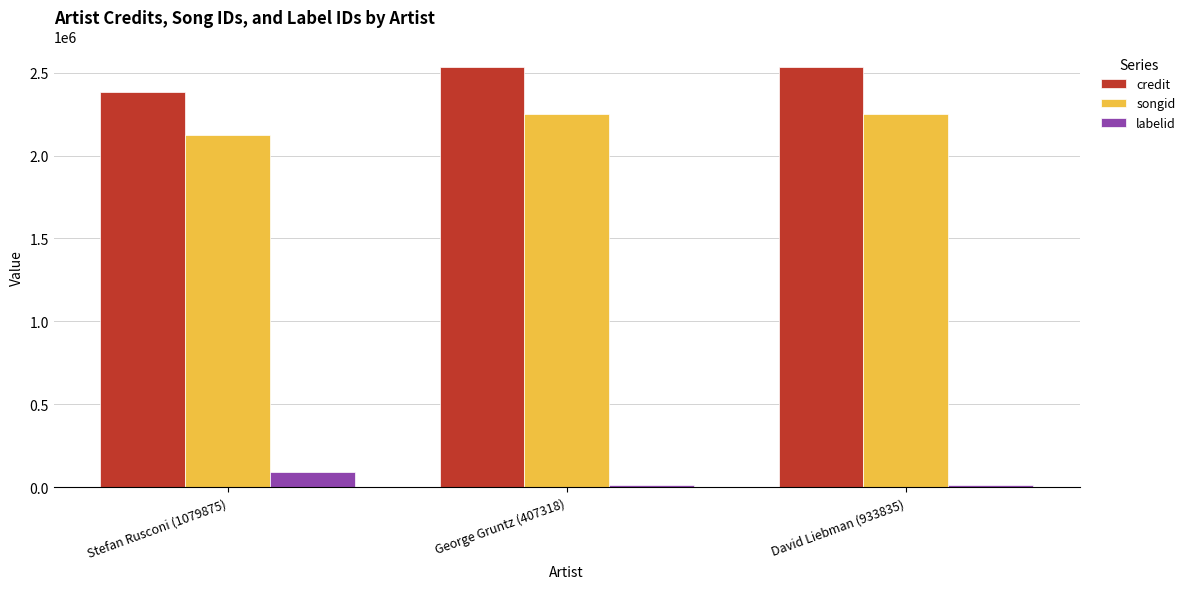

True or false: songid has a value of 4016070 at David Liebman (933835).

False